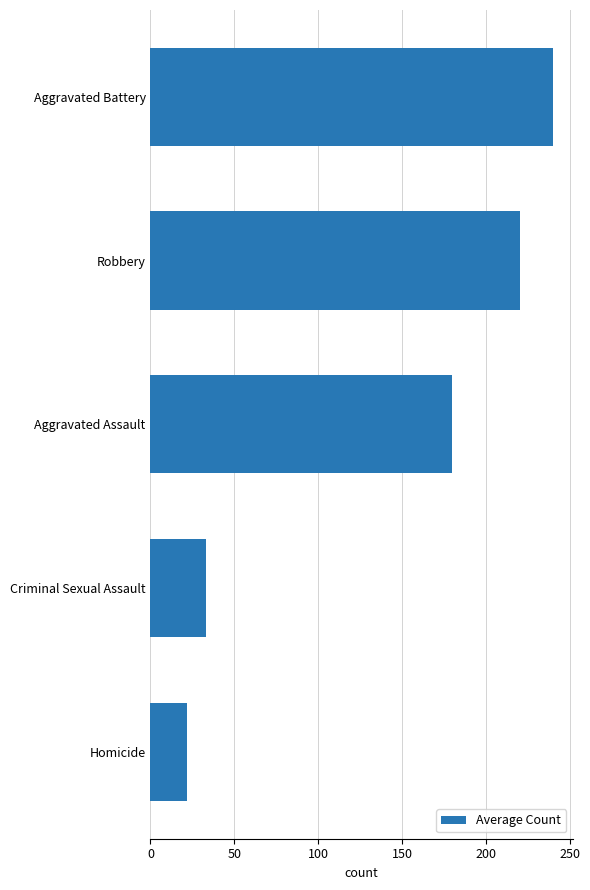

Reading top to bottom, what are all the values shown in this chart?

Aggravated Battery=239.7	Robbery=220.4	Aggravated Assault=179.8	Criminal Sexual Assault=32.9	Homicide=21.5